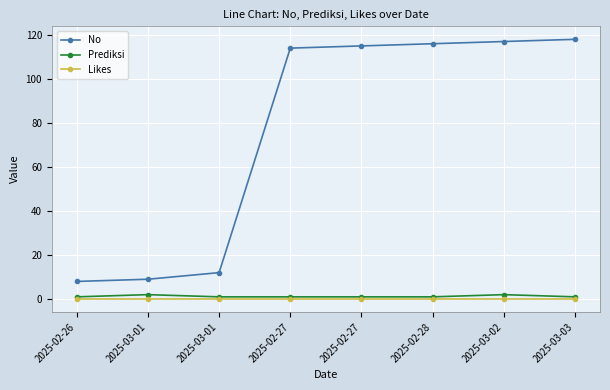

Does the chart display data point markers on the line(s)?

Yes